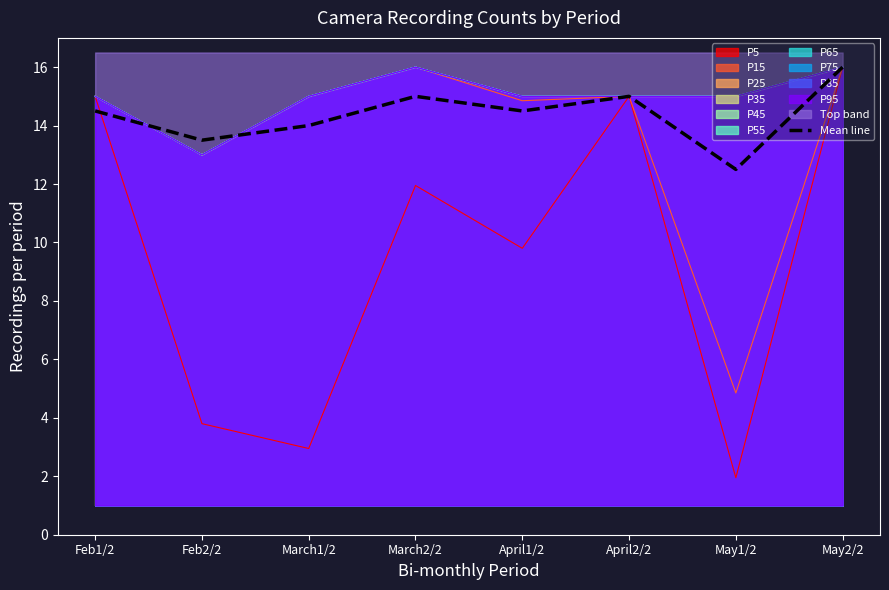

Reading right to left, what are all the values shown in this chart?

16.0	12.5	15.0	14.5	15.0	14.0	13.5	14.5